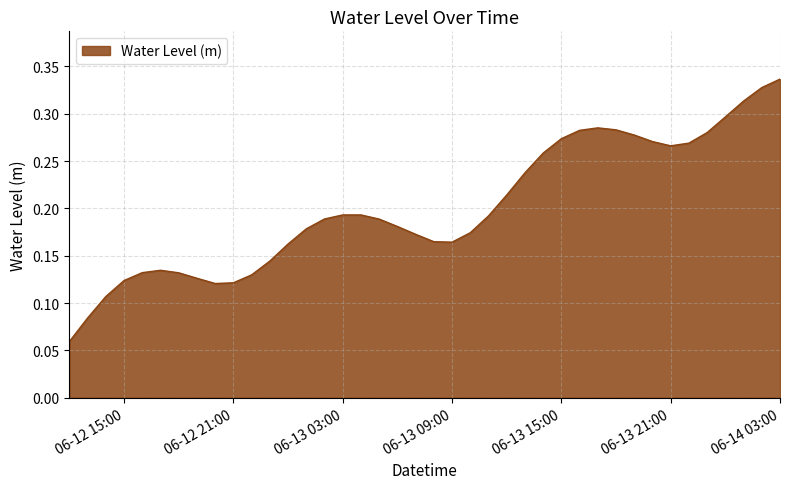

What is the sum of all values?

8.0